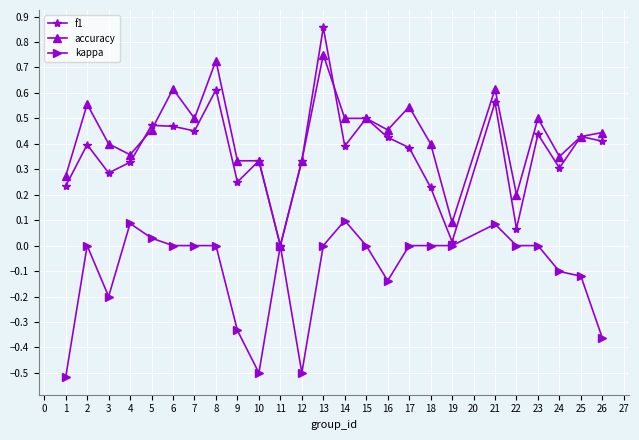

Rank the series by their maximum value, from lowest to highest.

kappa, accuracy, f1